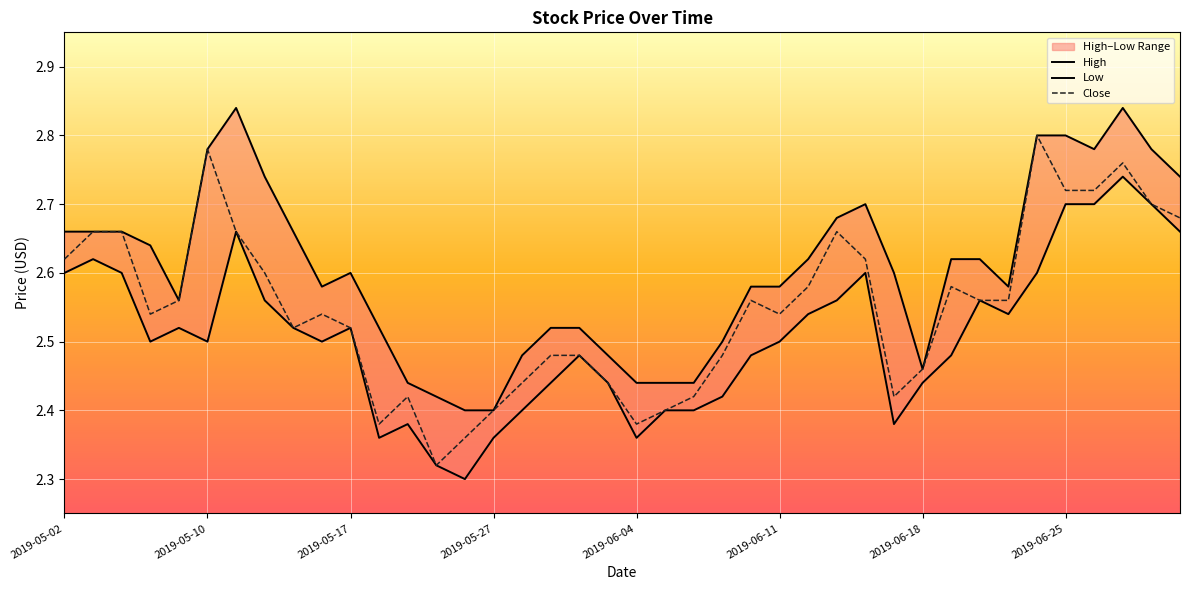

In High, how many points are lower than both neighbors (excluding endpoints)?

5